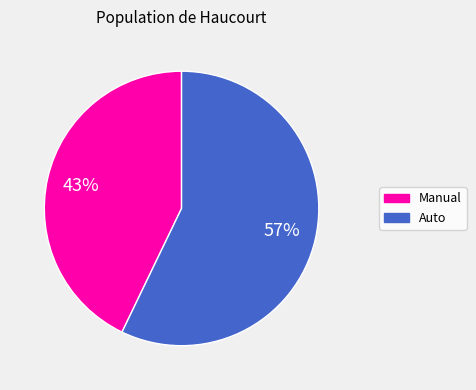

True or false: Auto accounts for 57% of the total.

True